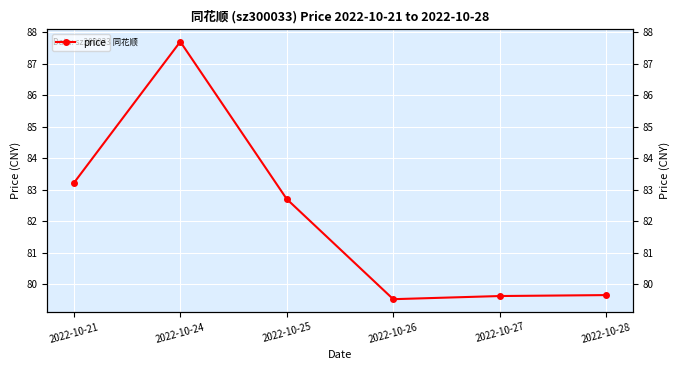

The chart shows a value of 83.2 at 2022-10-21. True or false?

True